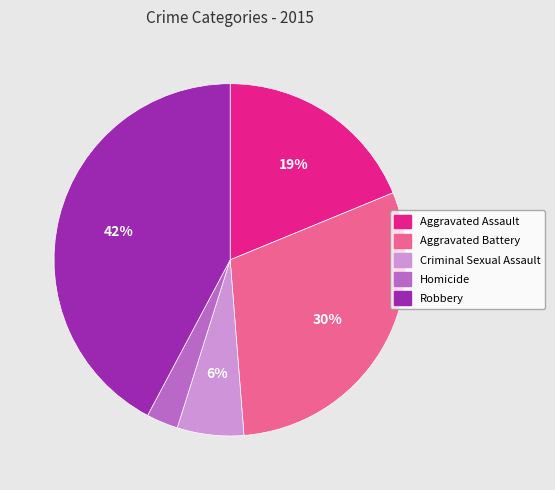

Rank the categories by value from highest to lowest.

Robbery, Aggravated Battery, Aggravated Assault, Criminal Sexual Assault, Homicide